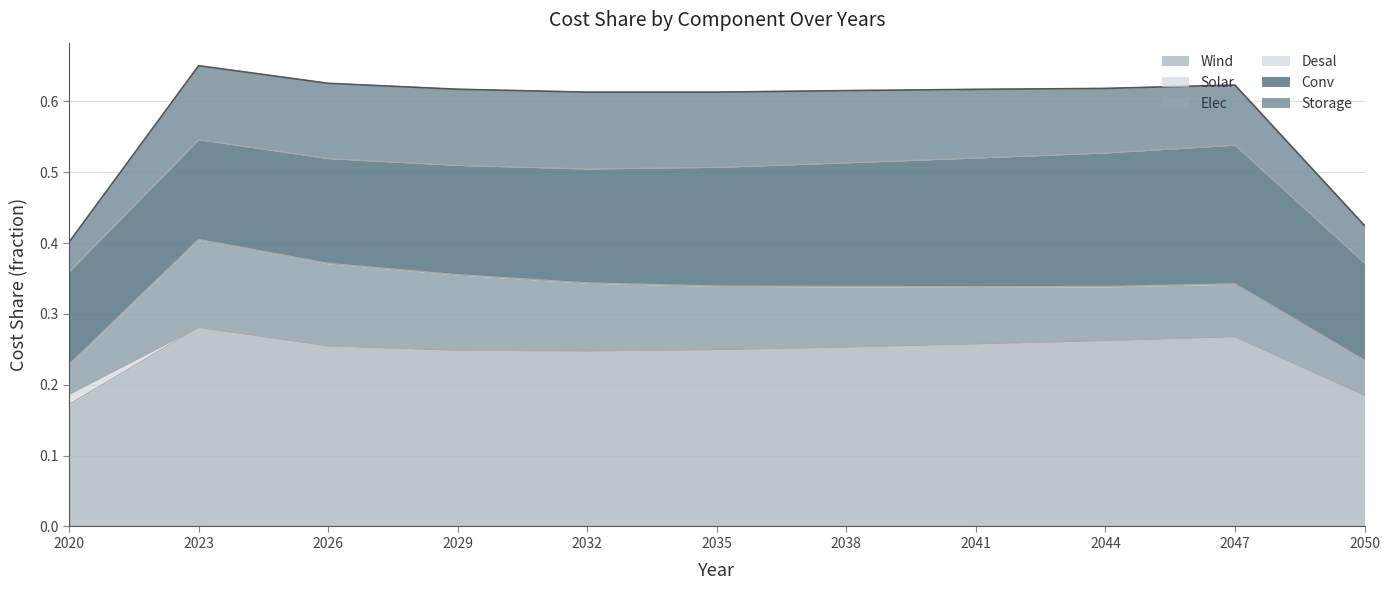

True or false: Wind has a value of 0.1 at 2050.

False